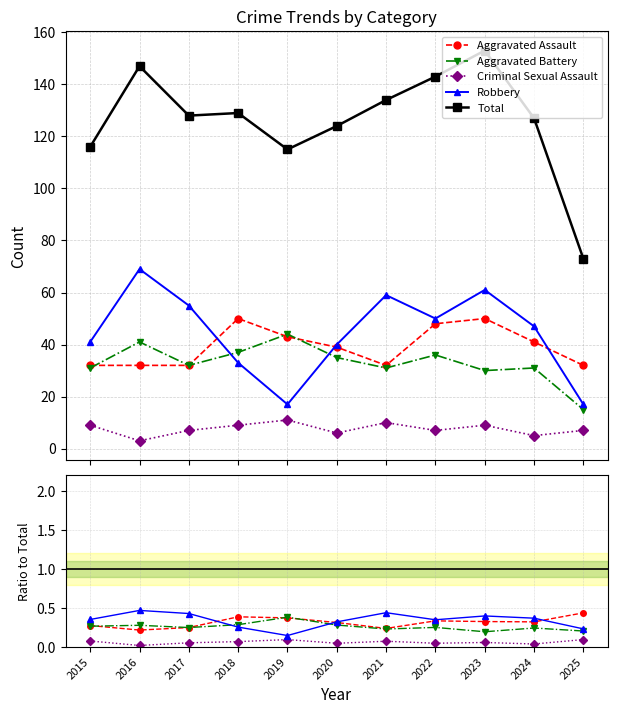

How many series are shown in this chart?

5